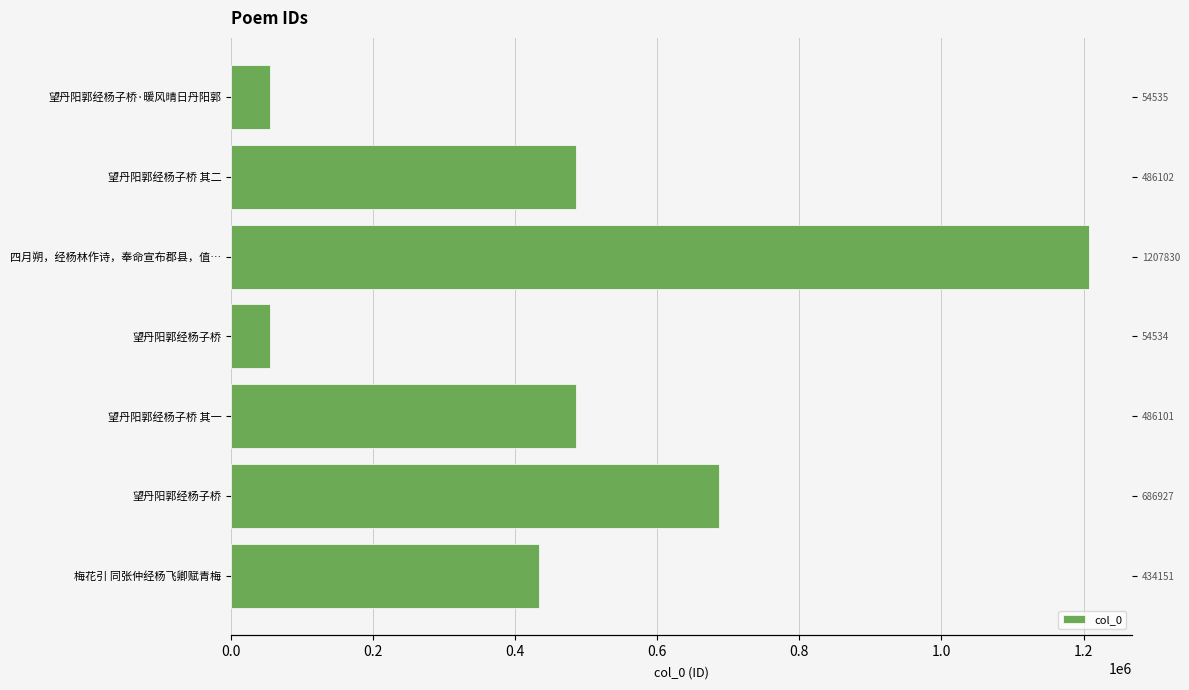

The value at 望丹阳郭经杨子桥 is 54534. True or false?

True